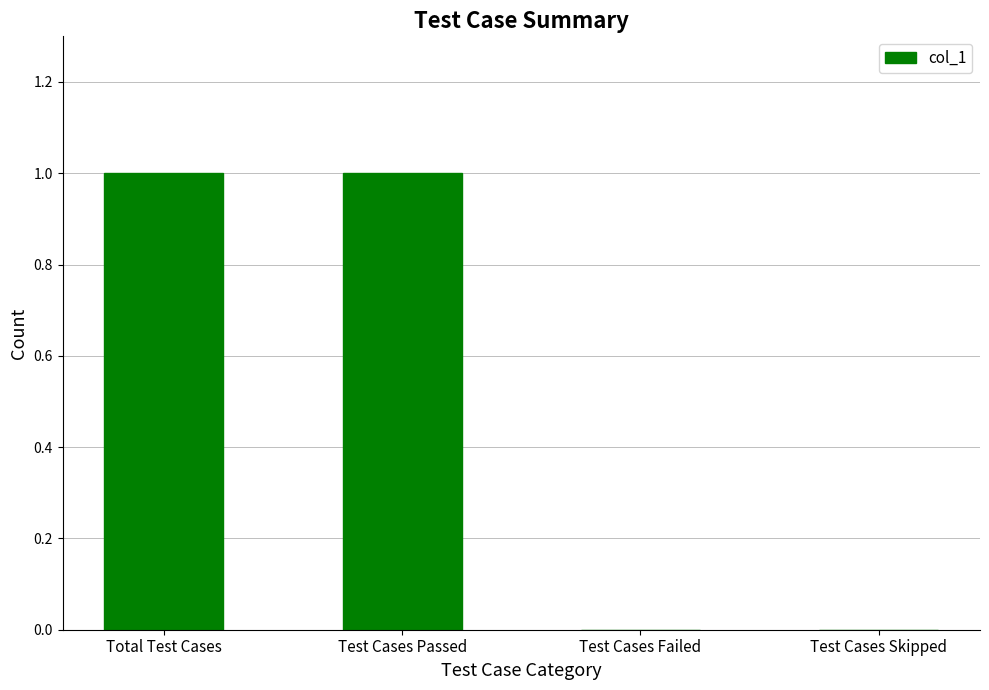

The chart shows a value of 0 at Test Cases Skipped. True or false?

True